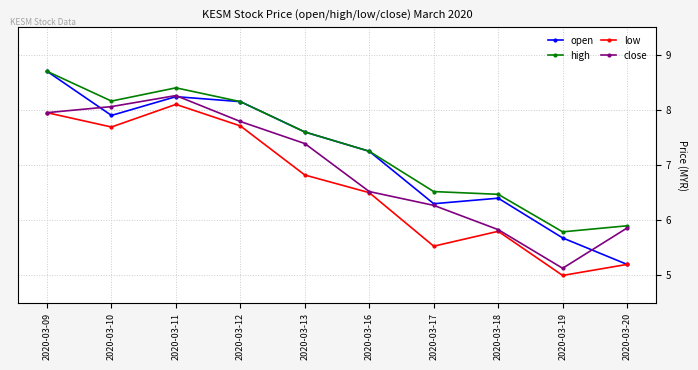

Which series has the widest spread of values?

open